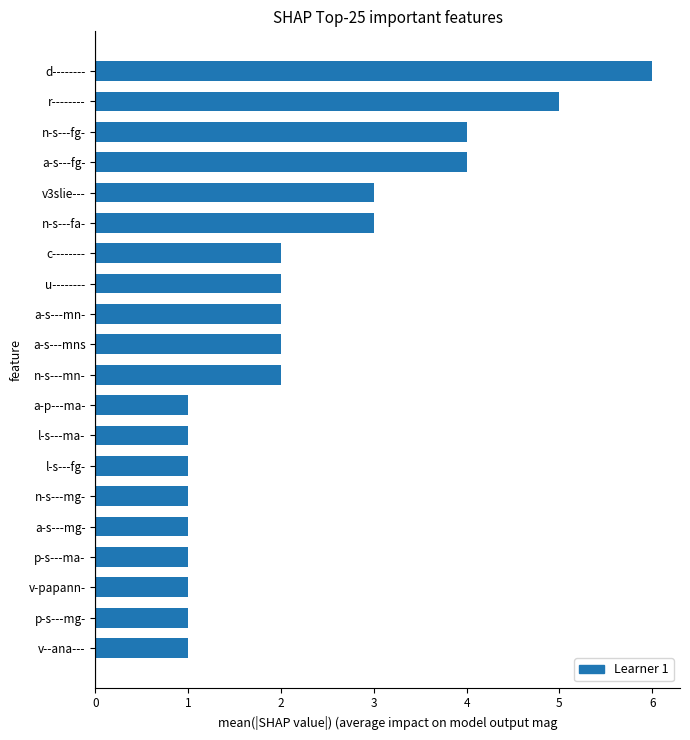

What is the minimum value shown in the chart?

1